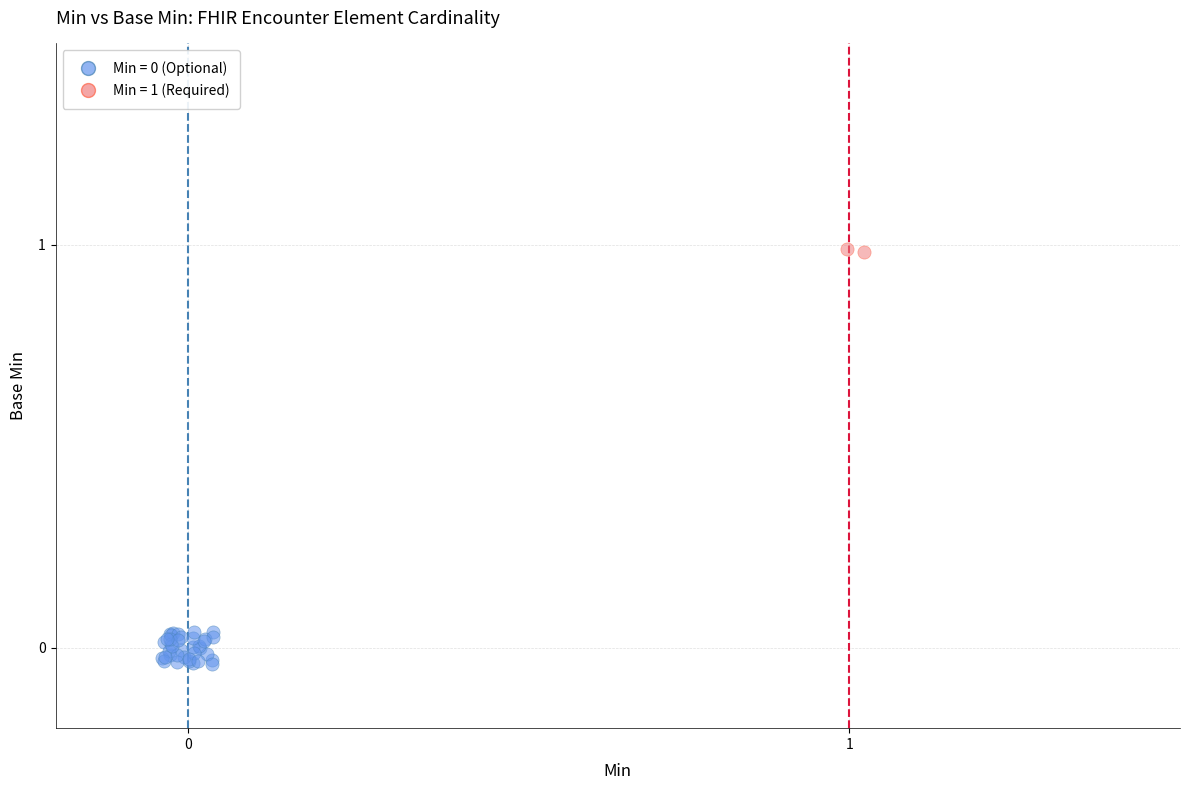

Which series contains the highest Y value?

Min = 1 (Required)